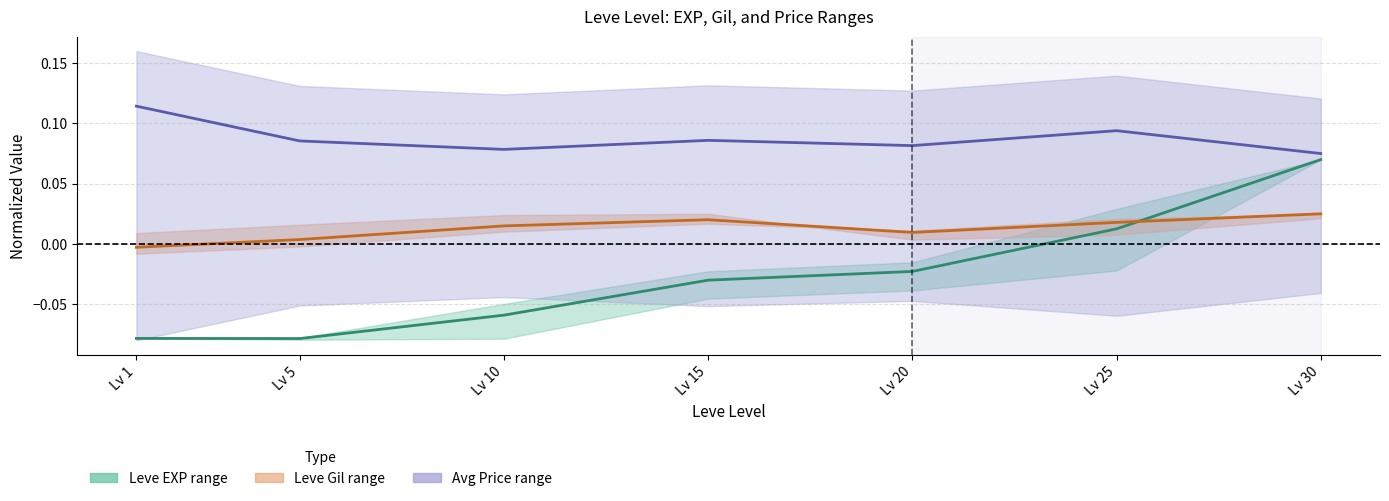

True or false: Avg Price center has more than 0 interior local peaks.

True